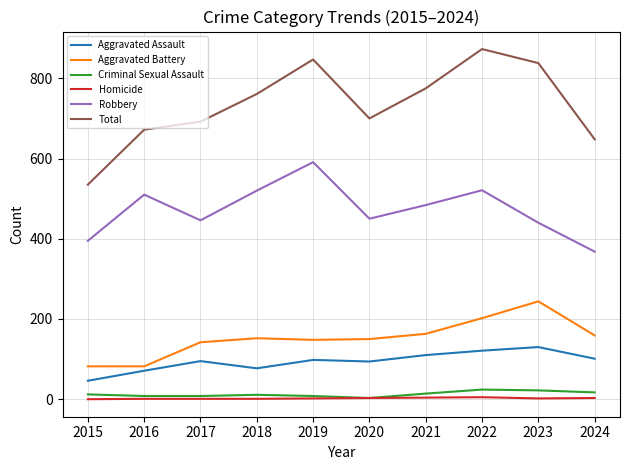

True or false: Aggravated Assault and Homicide cross at least once.

False